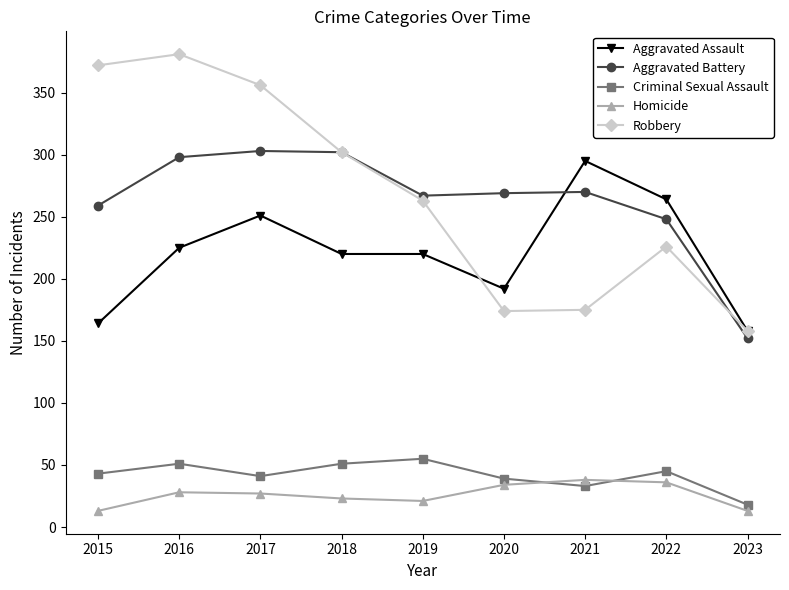

True or false: Criminal Sexual Assault has more than 2 interior local peaks.

True